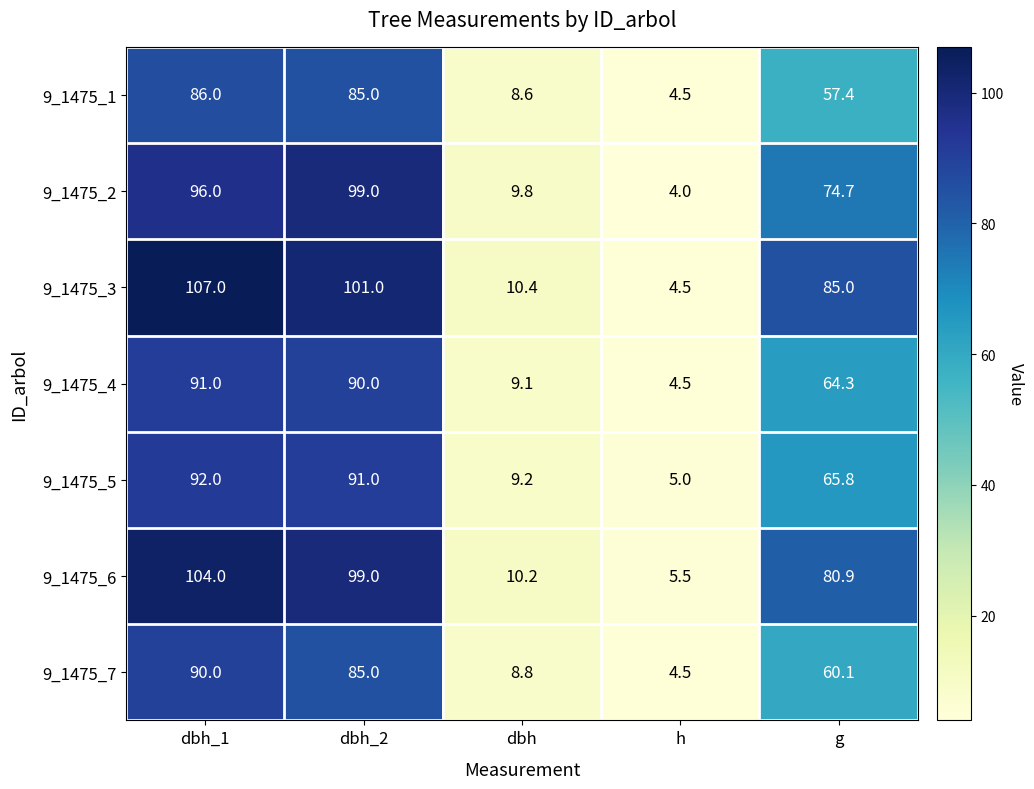

At which category is the sum across all series the highest?

dbh_1